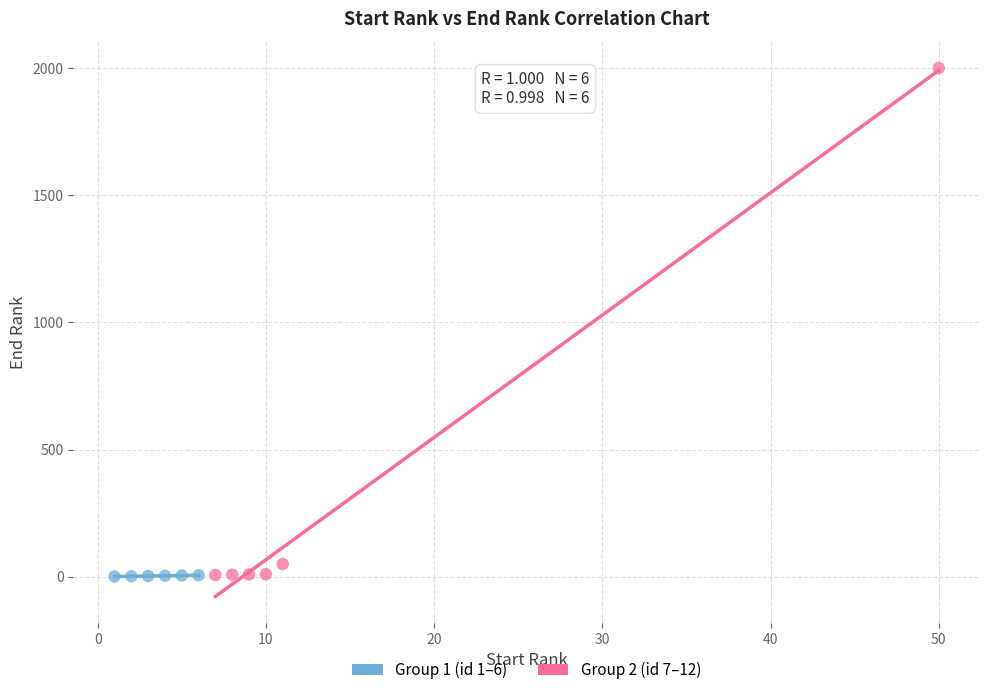

Which series contains the highest Y value?

Group 2 (id 7–12)